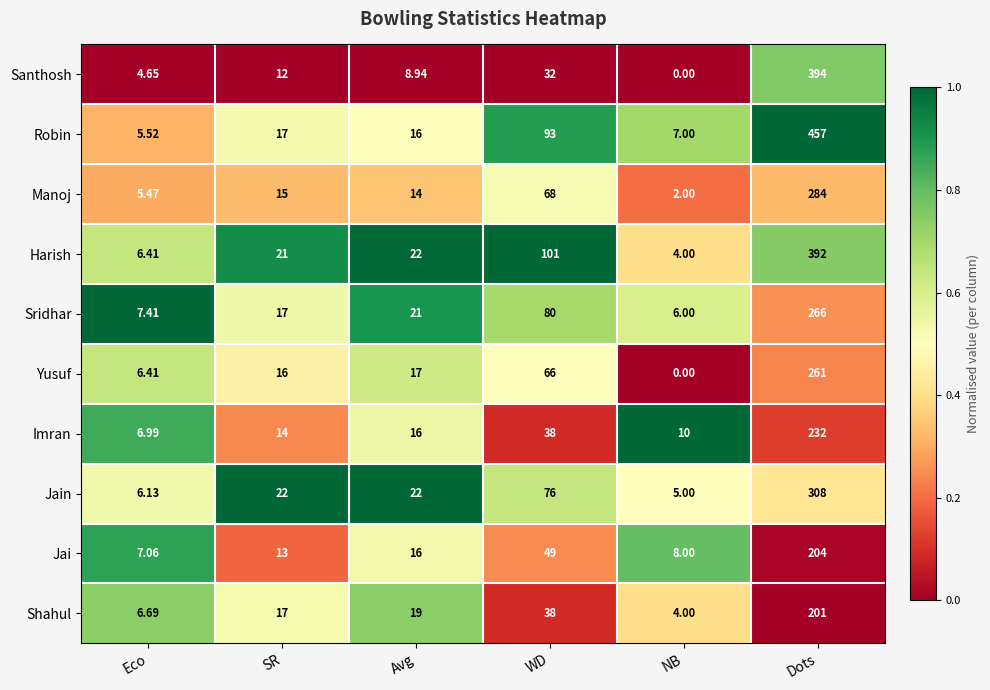

Which category has the highest value in the Jain series?

Dots